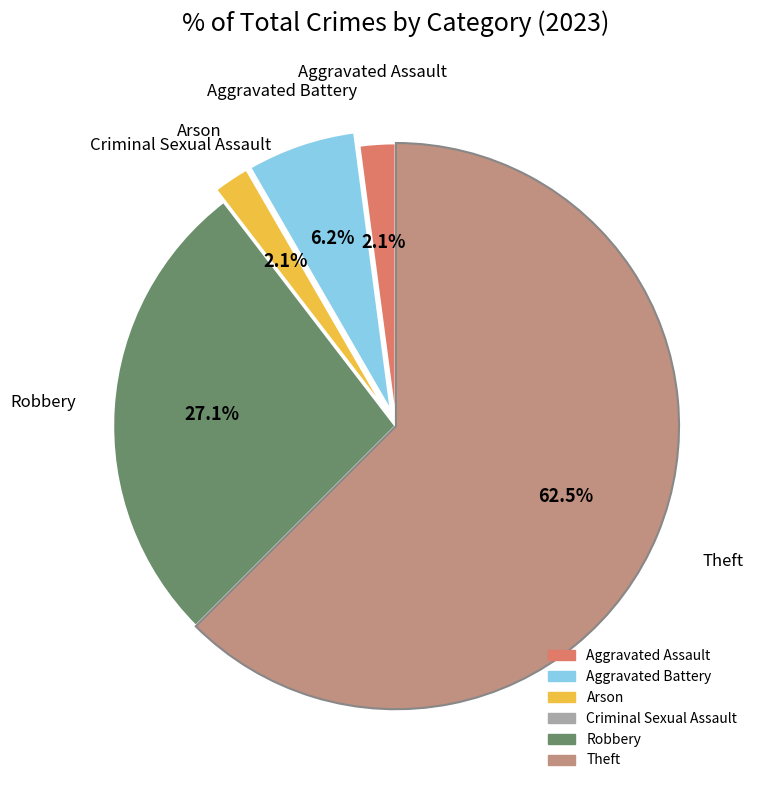

Combined, what portion of the pie is Robbery and Aggravated Battery?

33.3%